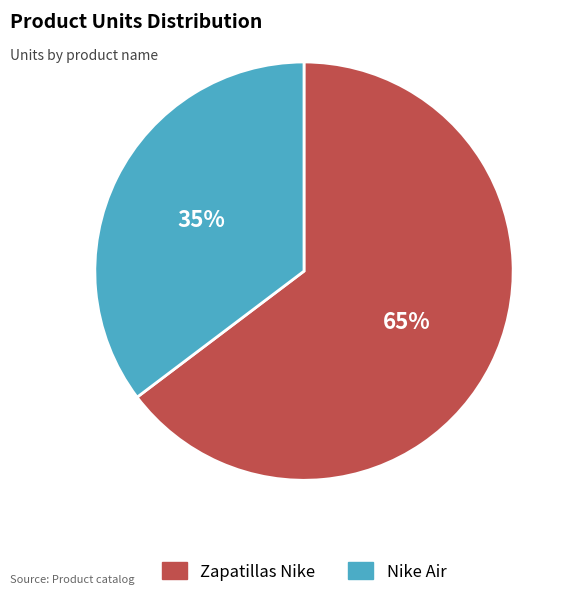

Rank the categories by value from highest to lowest.

Zapatillas Nike, Nike Air